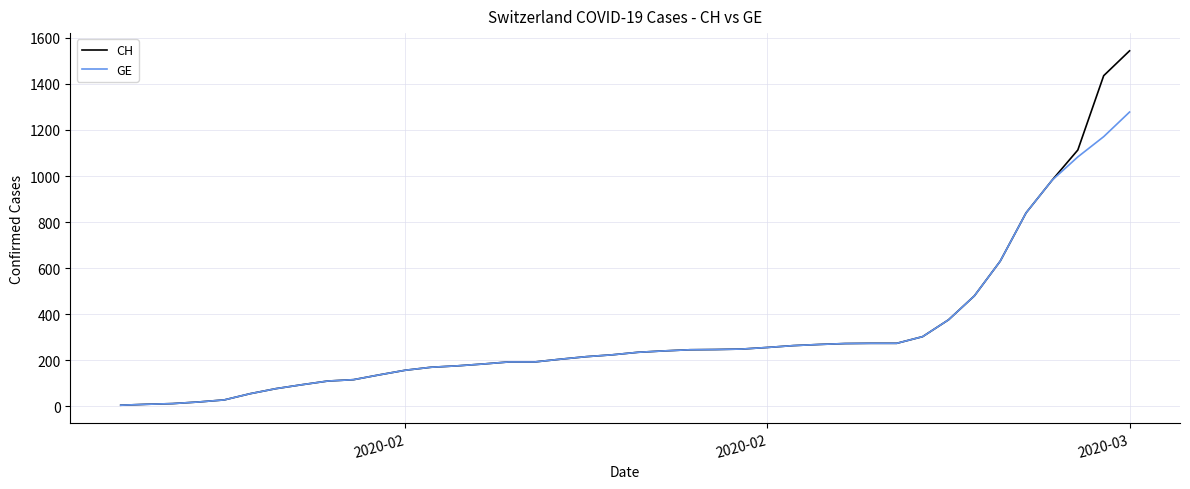

Count the number of data series in this chart.

2